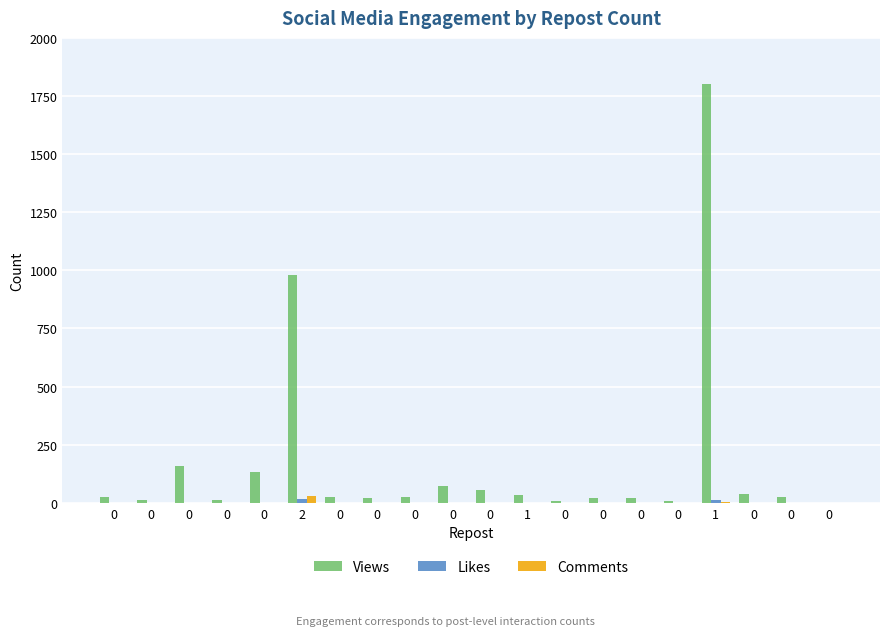

Reading left to right, extract all data points from this chart.

Views: 0=25	0=12	0=160	0=14	0=133	2=979	0=23	0=20	0=25	0=72	0=55	1=32	0=7	0=20	0=21	0=9	1=1800	0=39	0=25	0=1
Likes: 0=1	0=0	0=0	0=0	0=0	2=17	0=0	0=0	0=0	0=1	0=1	1=0	0=0	0=0	0=1	0=0	1=10	0=1	0=1	0=0
Comments: 0=0	0=0	0=0	0=0	0=0	2=28	0=0	0=0	0=0	0=1	0=1	1=1	0=0	0=0	0=1	0=0	1=2	0=0	0=0	0=0